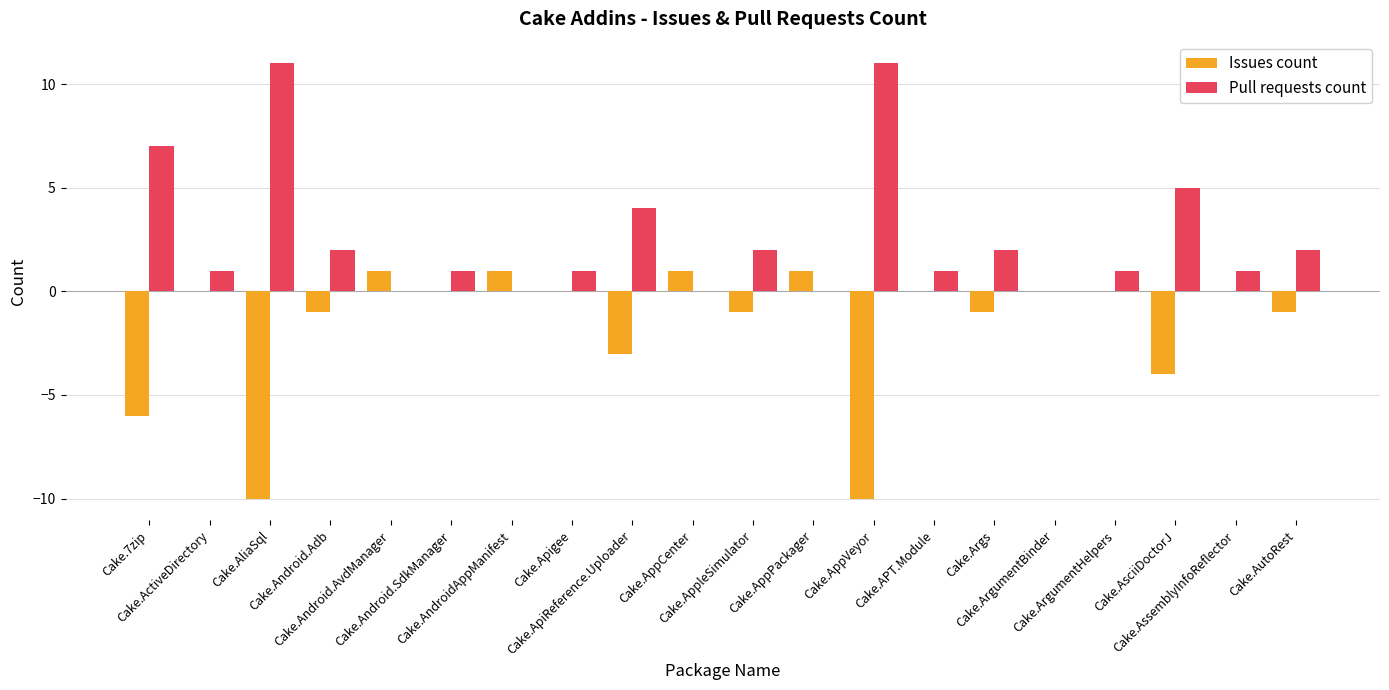

How many groups of bars are there?

20